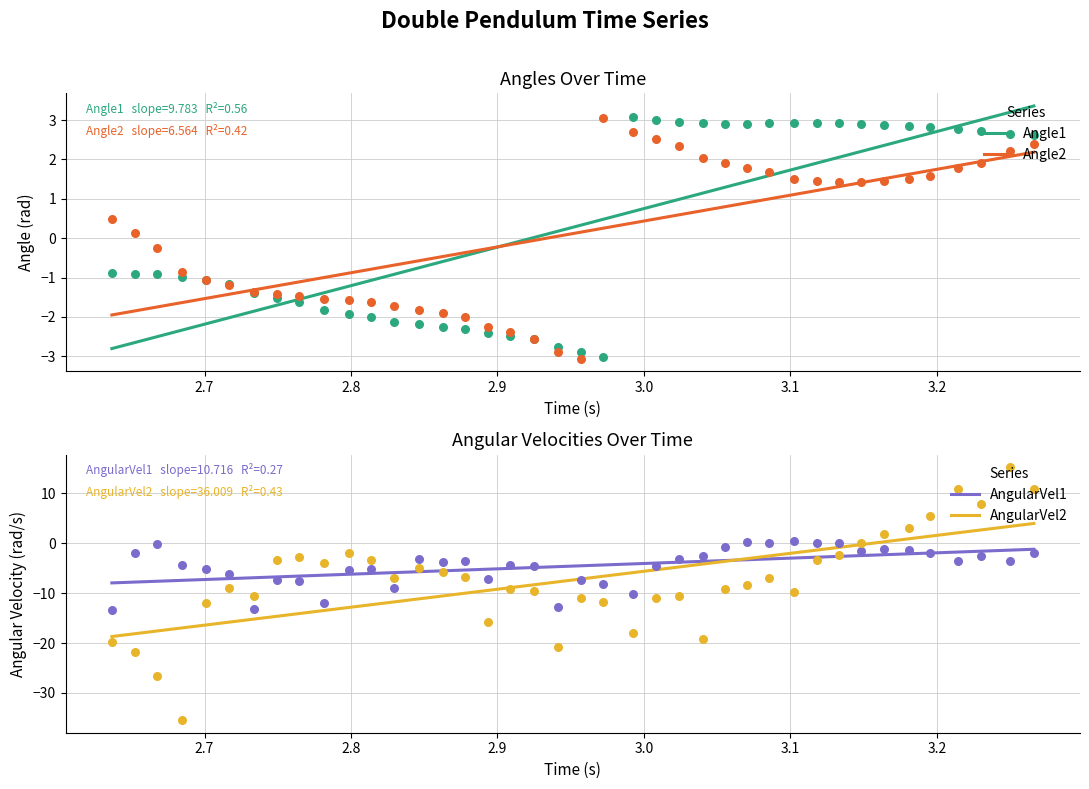

Which series has the largest total across all categories?

Angle1